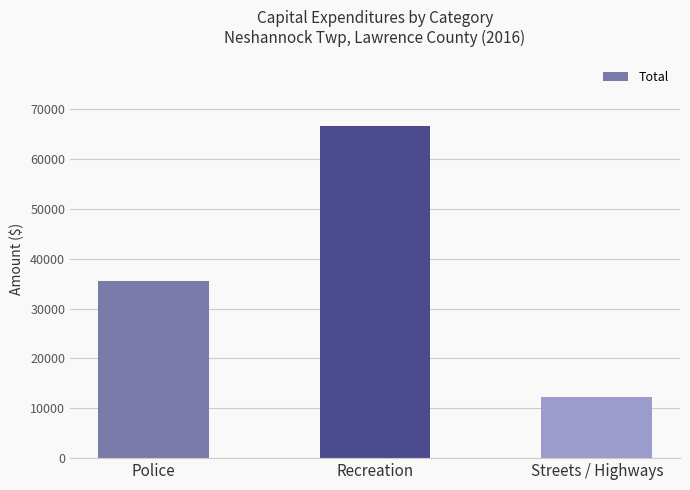

What is the value of the 2nd bar from the left?

66651